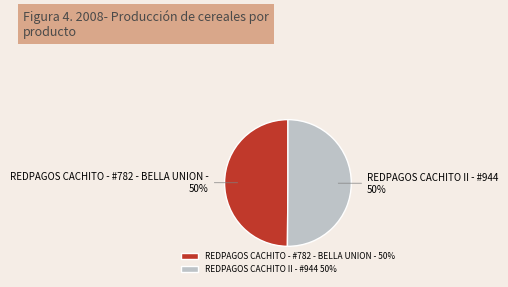

Is the sum of REDPAGOS CACHITO II - #944 and REDPAGOS CACHITO - #782 - BELLA UNION - greater than half?

Yes